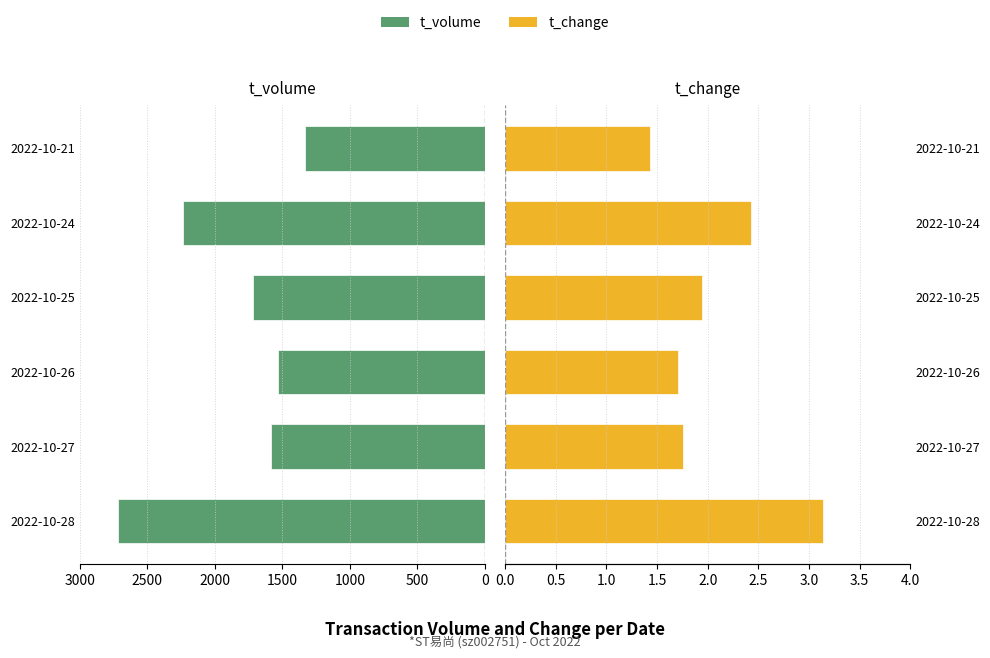

Does the chart contain stacked bars?

No